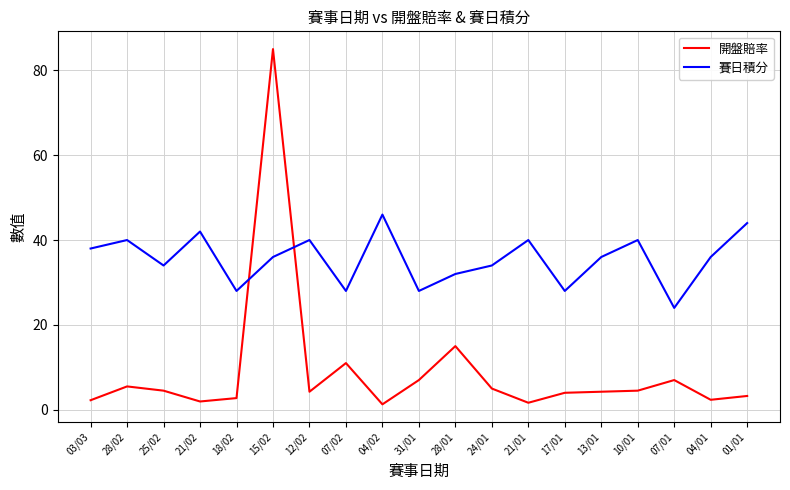

What position from the left is 04/01?

18